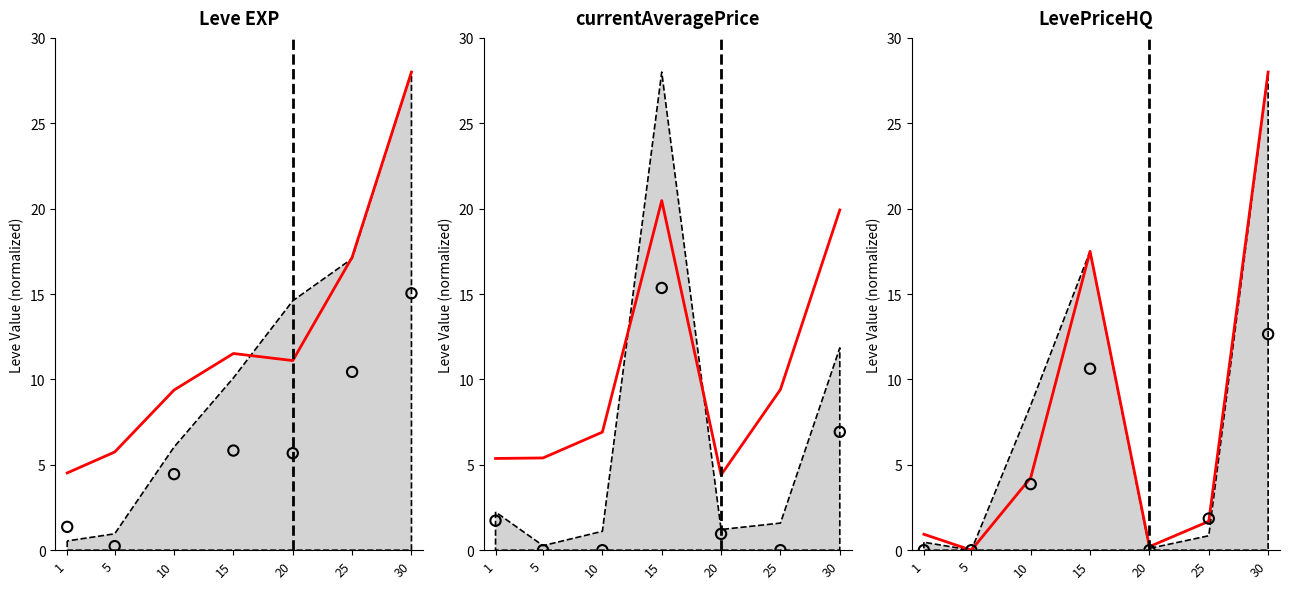

What is the total value across all series at 15?

28.1